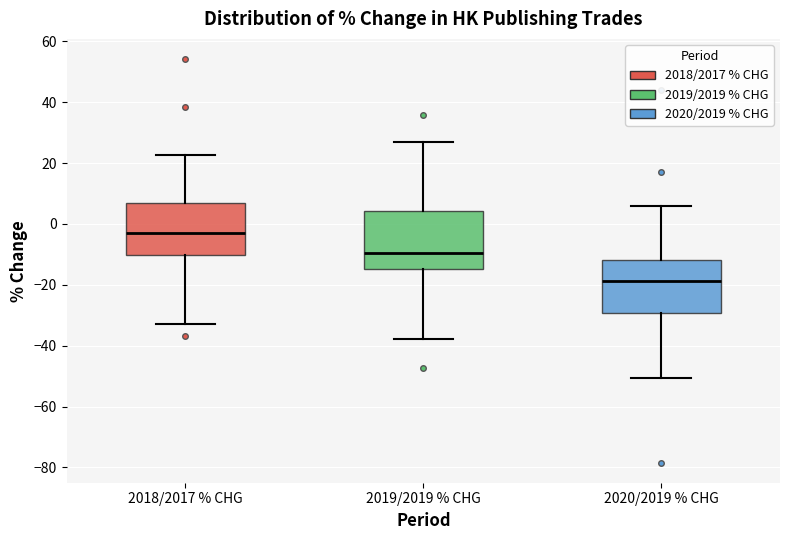

Reading left to right, read every box against the y-axis: the position of its median line, the range the box covers, and the ends of its whiskers. The values are not printed on the chart, so give them approximately, as read against the axis.

2018/2017 % CHG: median -4, box -10 to 6, whiskers -32 to 22
2019/2019 % CHG: median -10, box -14 to 4, whiskers -38 to 26
2020/2019 % CHG: median -18, box -30 to -12, whiskers -50 to 6